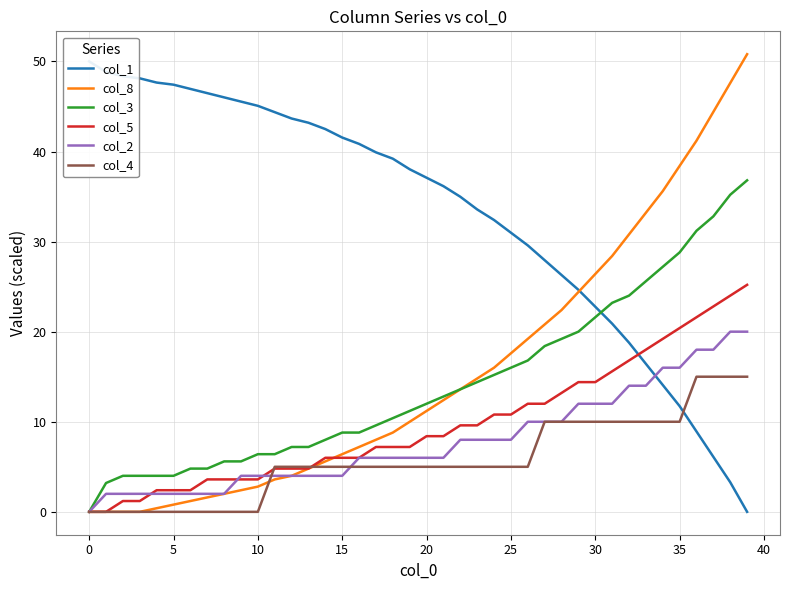

Is it true that col_8 equals 33.2 at 33?

True